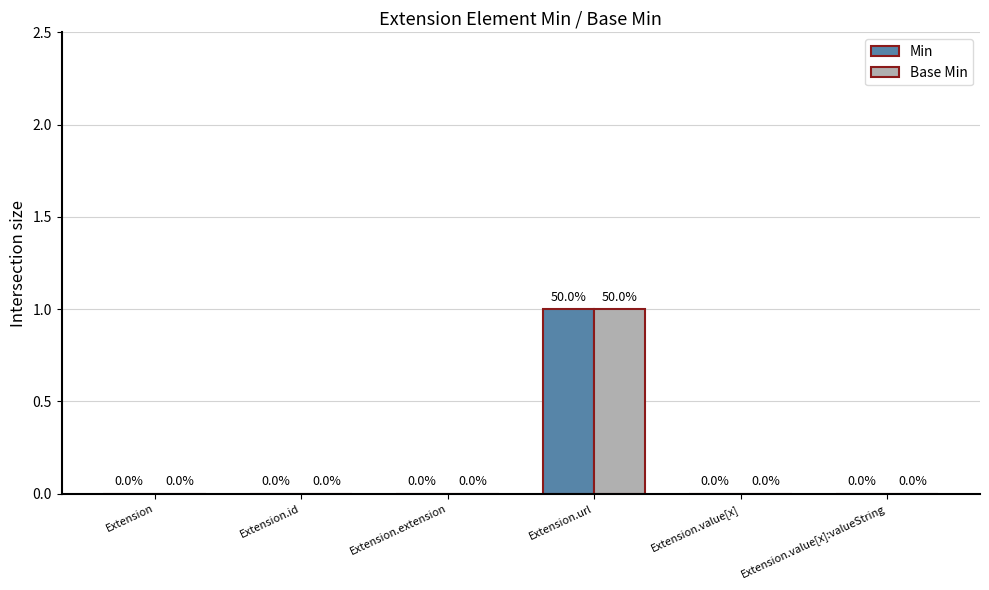

The value of Min at Extension is 0. True or false?

True